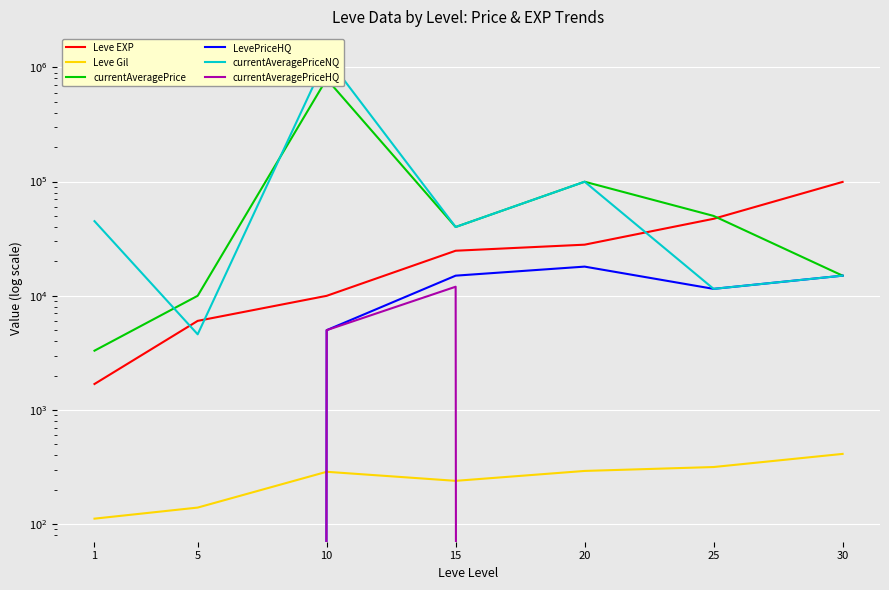

At which label is Leve Gil closest to 262?

15